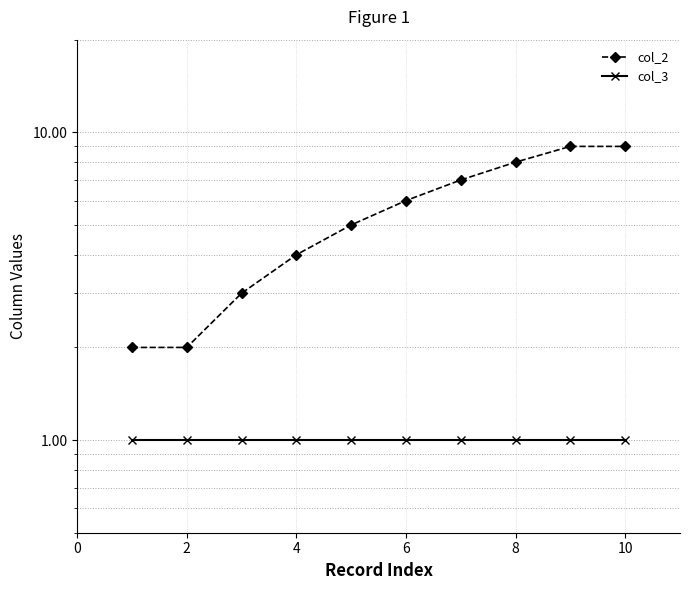

What is the value of the col_2 point at the 1st from the left?

2